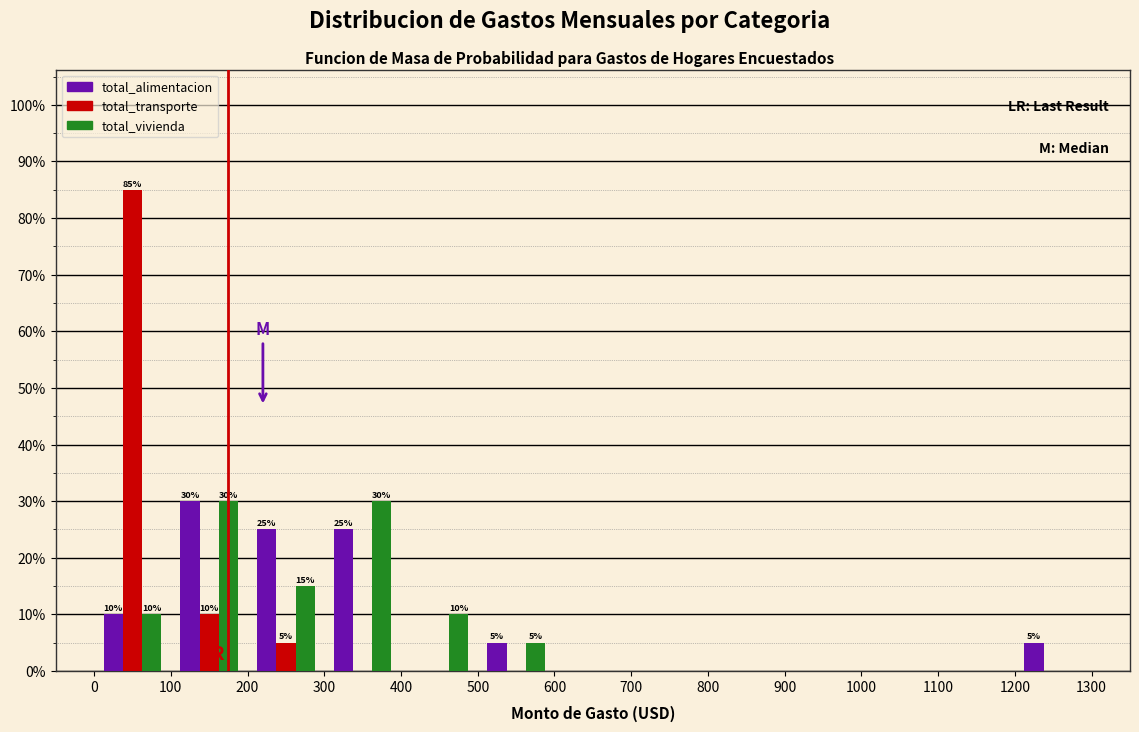

In the total_alimentacion series, which range on the x-axis has the tallest bar?

100 to 200